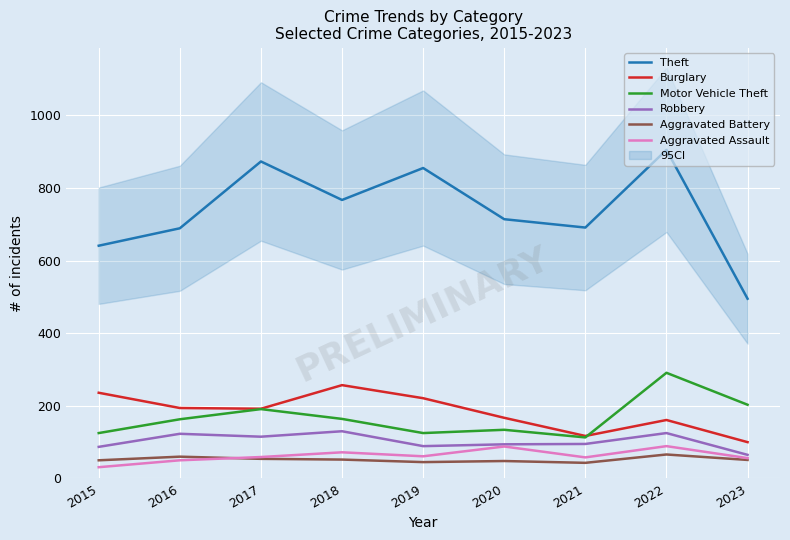

In Aggravated Battery, how many points are lower than both neighbors (excluding endpoints)?

2